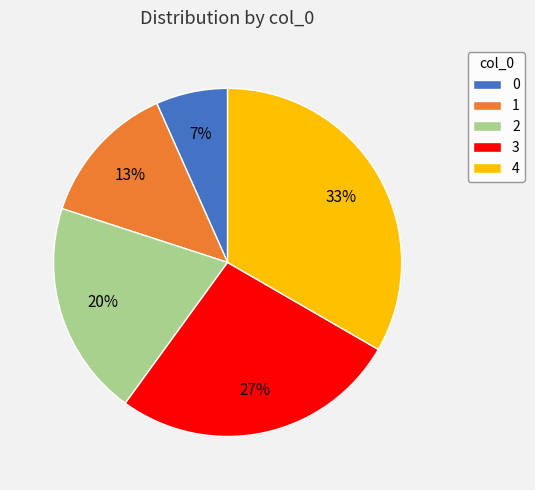

Approximately how many times larger is the value at 2 compared to 4?

0.6